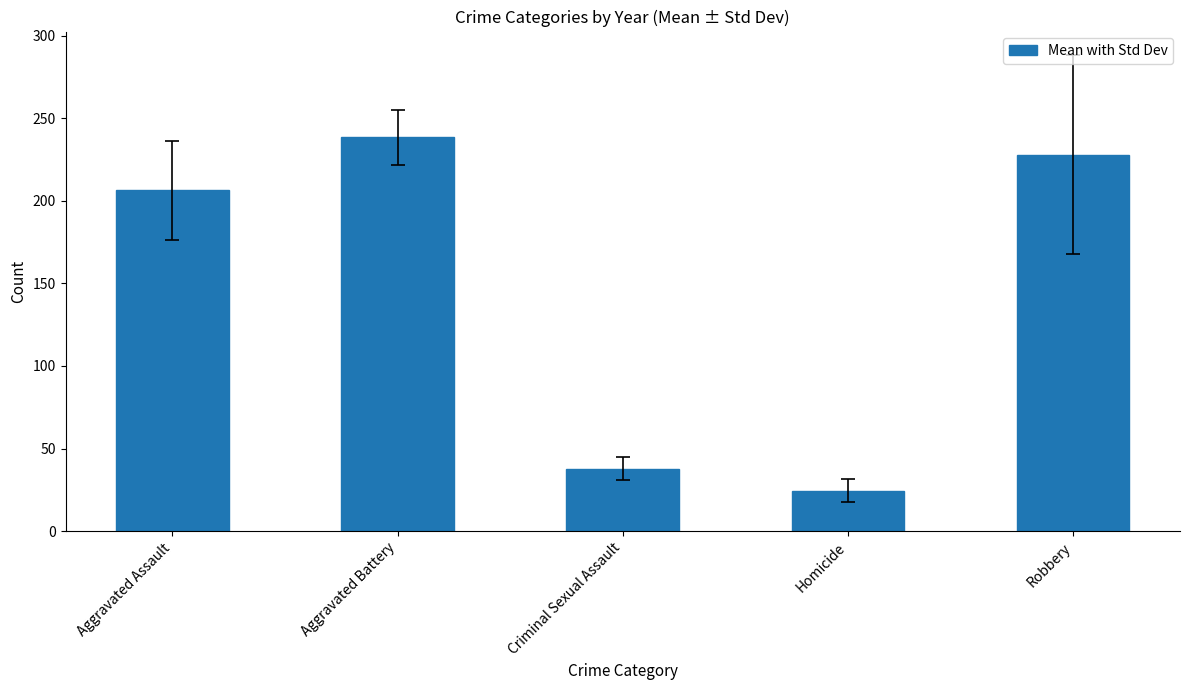

Where does the data first go above 206?

Aggravated Assault